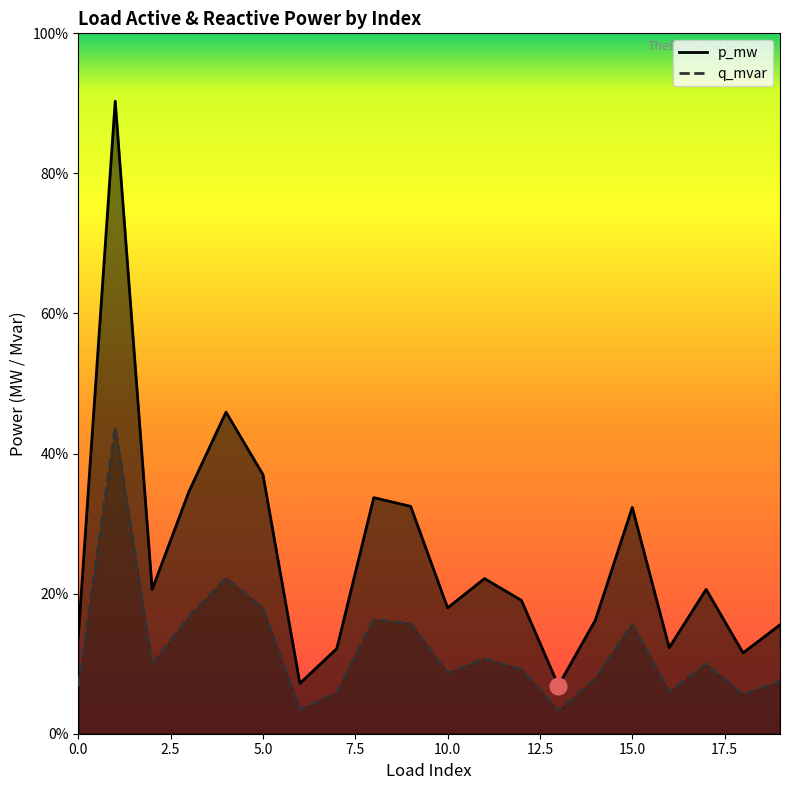

Which series has the largest range (max minus min)?

p_mw